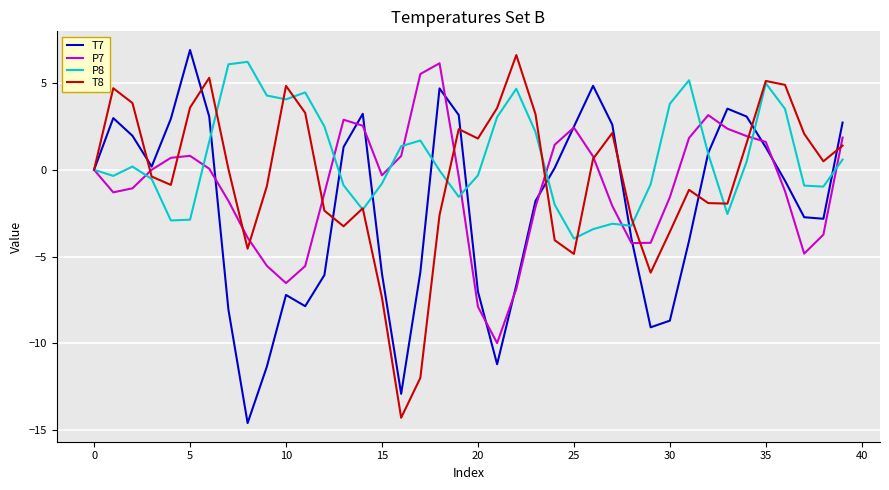

What is the minimum value for P8?

-4.0